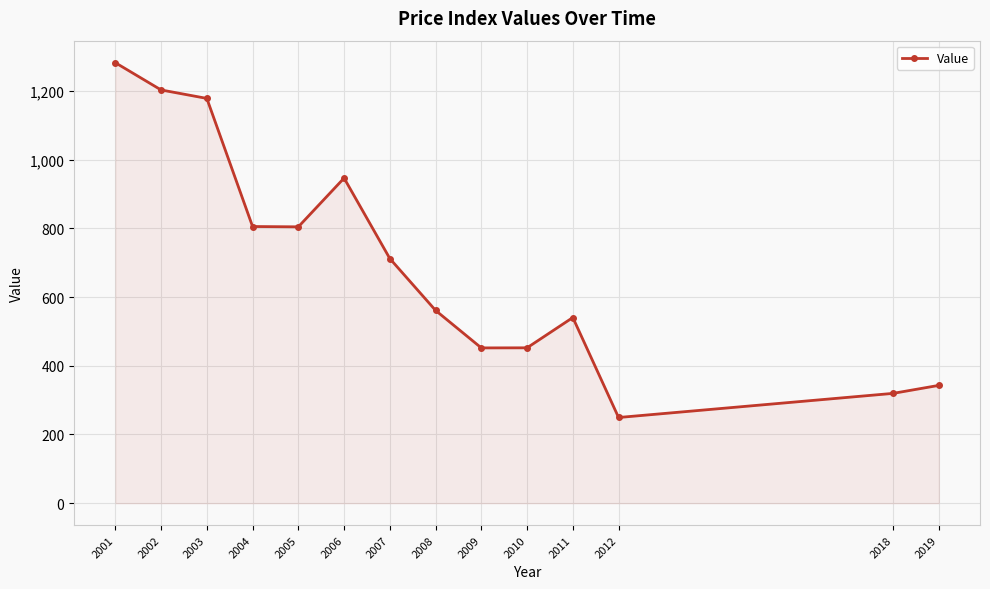

At which category does the data reach its first local peak?

2006